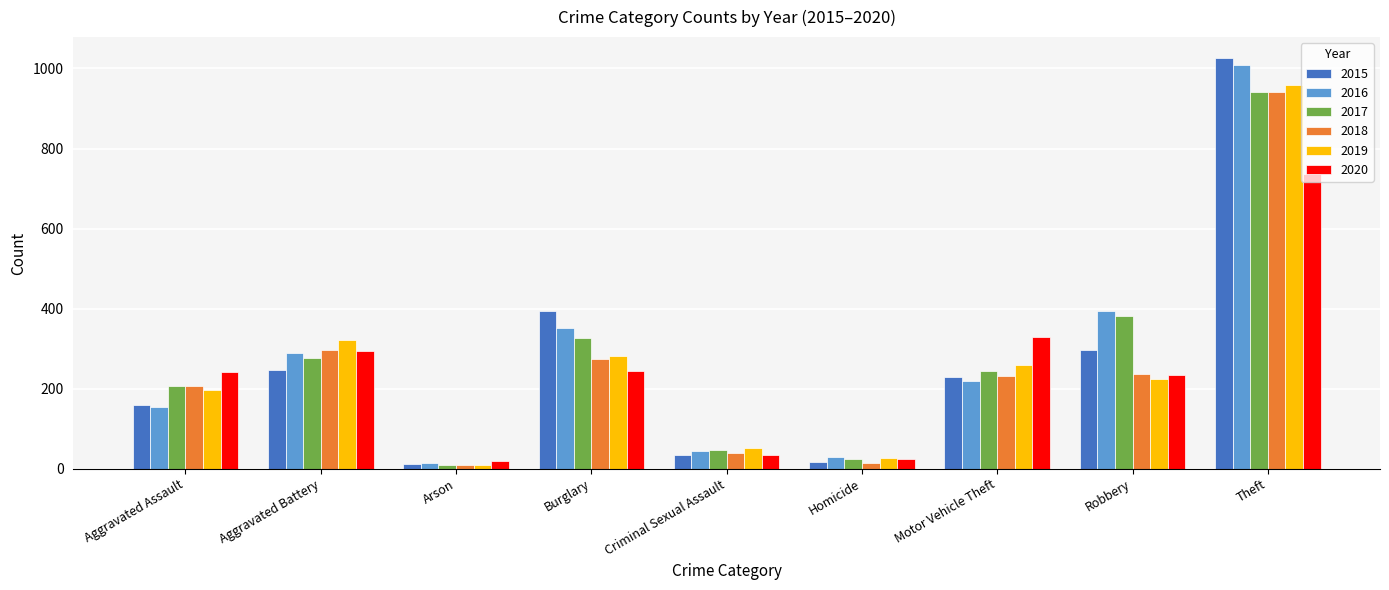

How many distinct data groups are displayed?

6